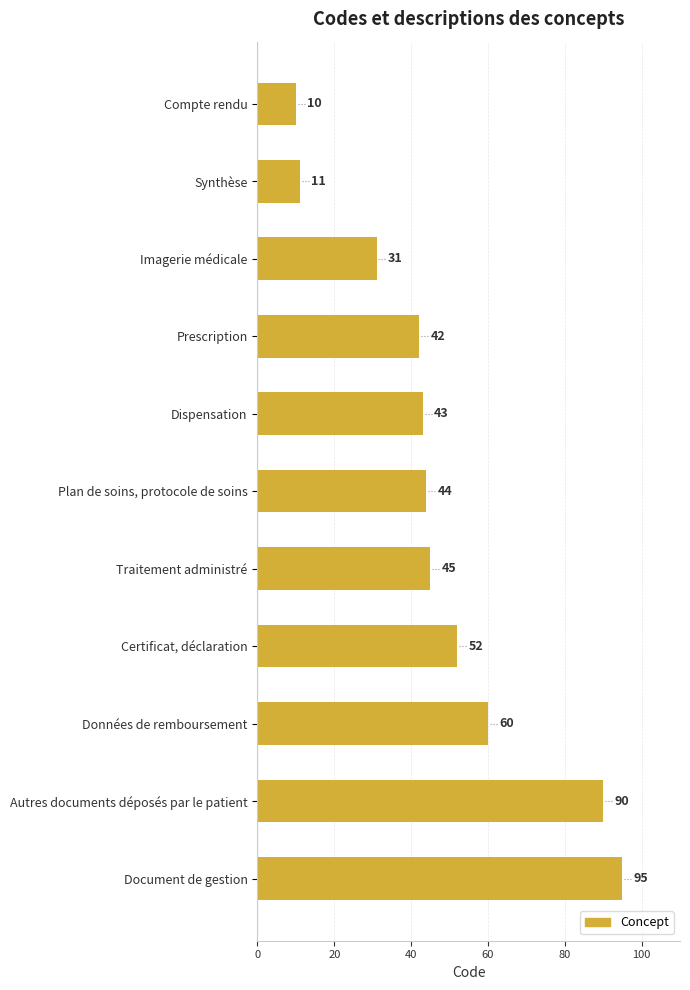

What is the average value?

48